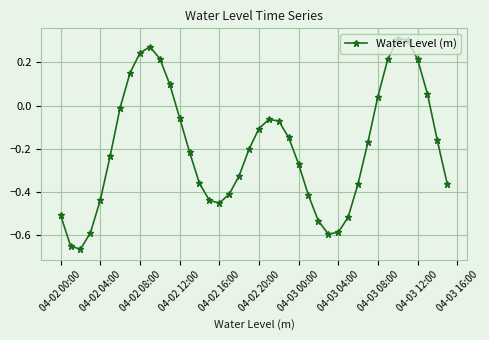

What is the sum of all values?

-7.8